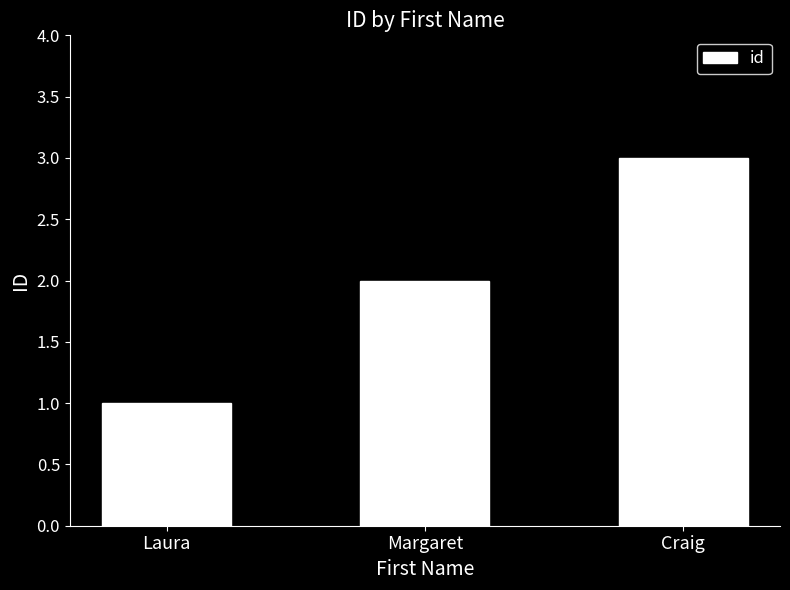

True or false: the data shows 1 at Margaret.

False